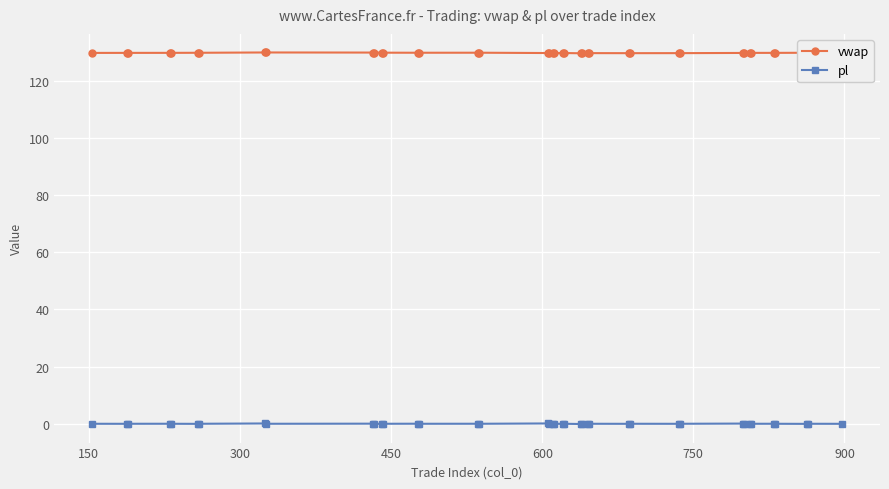

What is the value of the vwap point at the 30th from the left?

129.7